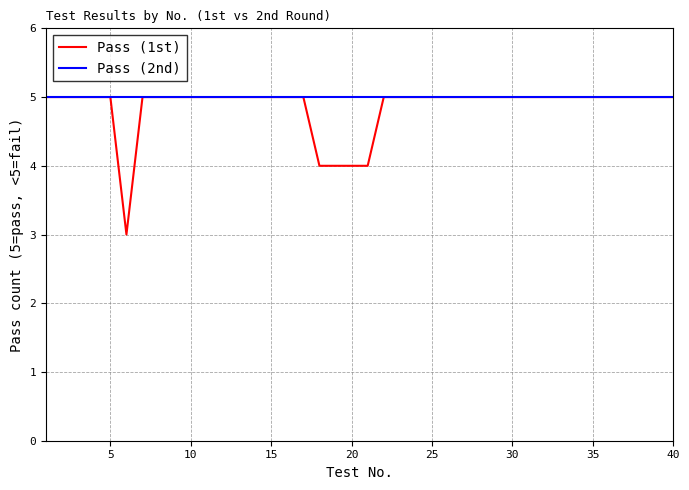

Reading right to left, extract all data points from this chart.

Pass (1st): 5	5	5	5	5	5	5	5	5	5	5	5	5	5	5	5	5	5	5	4	4	4	4	5	5	5	5	5	5	5	5	5	5	5	3	5	5	5	5	5
Pass (2nd): 5	5	5	5	5	5	5	5	5	5	5	5	5	5	5	5	5	5	5	5	5	5	5	5	5	5	5	5	5	5	5	5	5	5	5	5	5	5	5	5